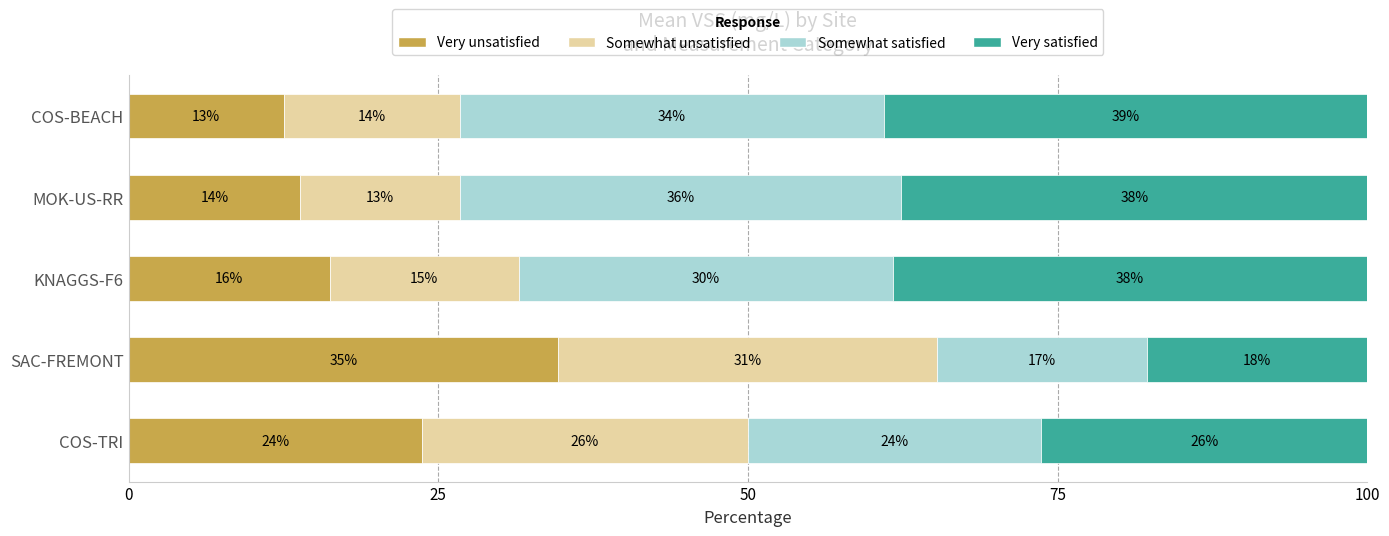

What are all the series names shown in the legend?

Very unsatisfied, Somewhat unsatisfied, Somewhat satisfied, Very satisfied